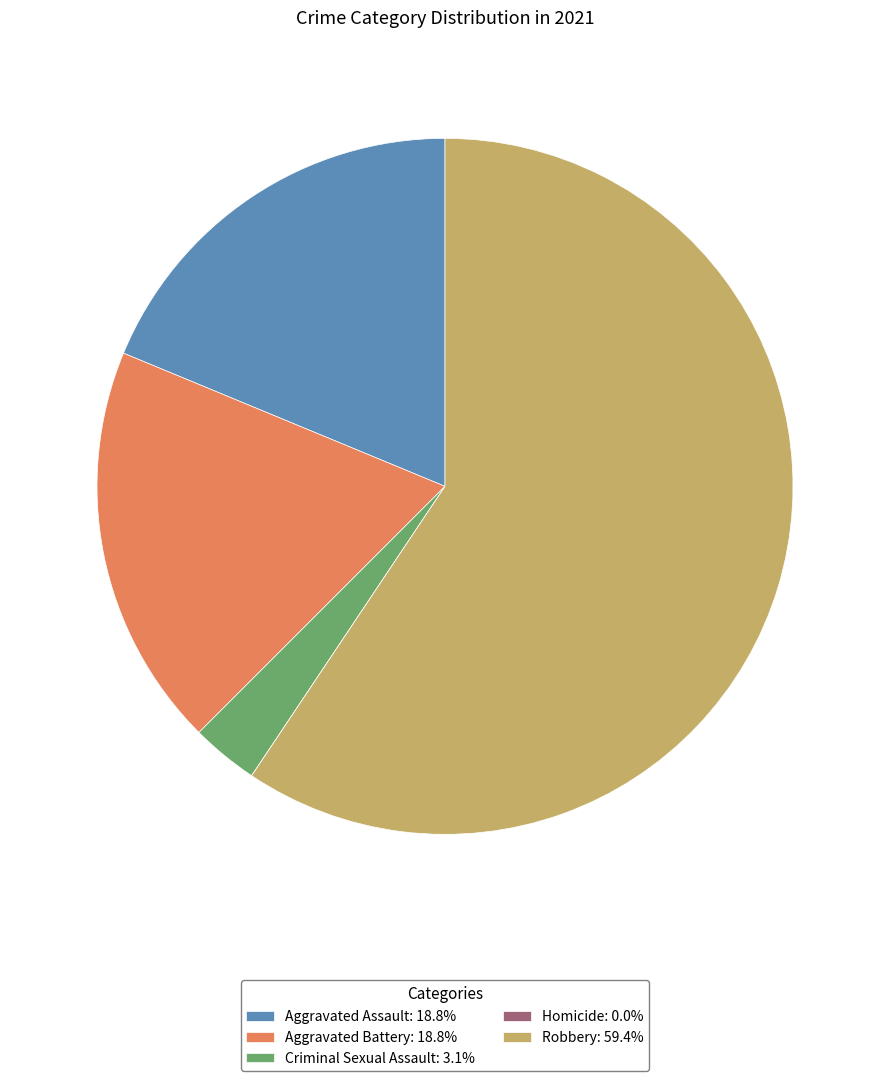

Is there a majority slice in this chart?

Yes